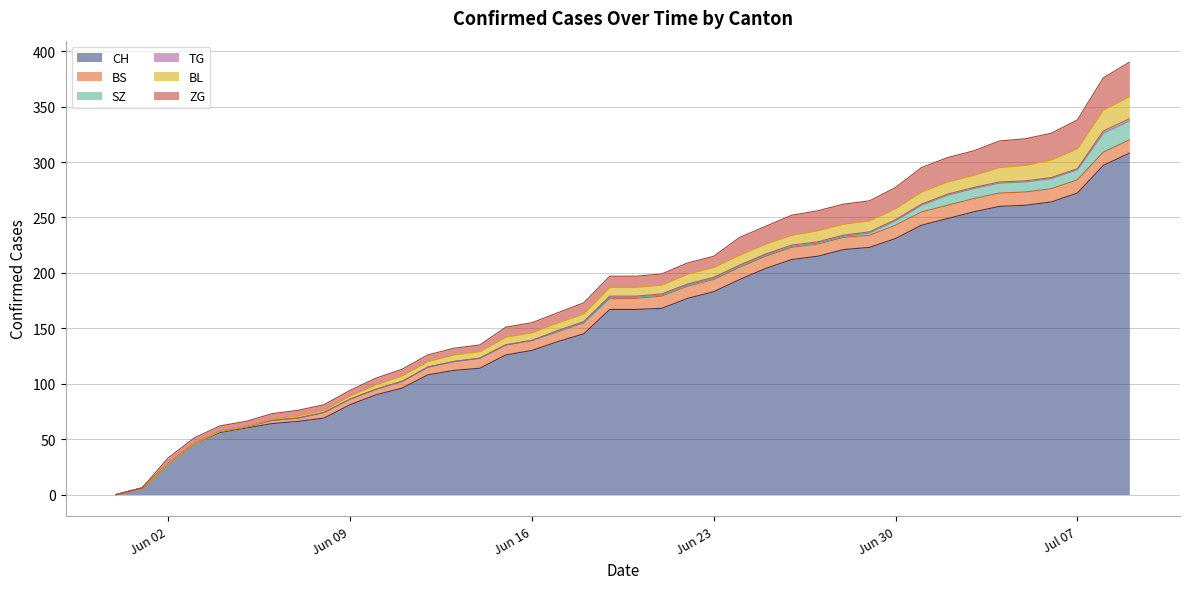

What is the total value across all series at 9?

94